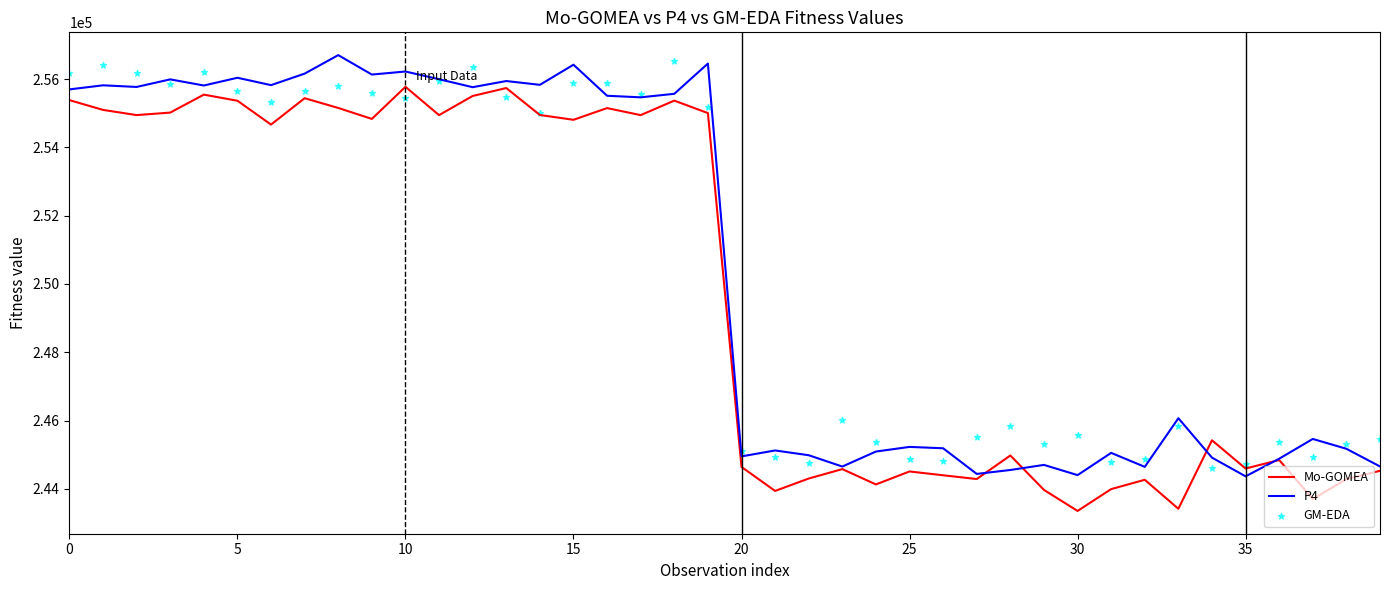

What are all the series names shown in the legend?

Mo-GOMEA, P4, GM-EDA